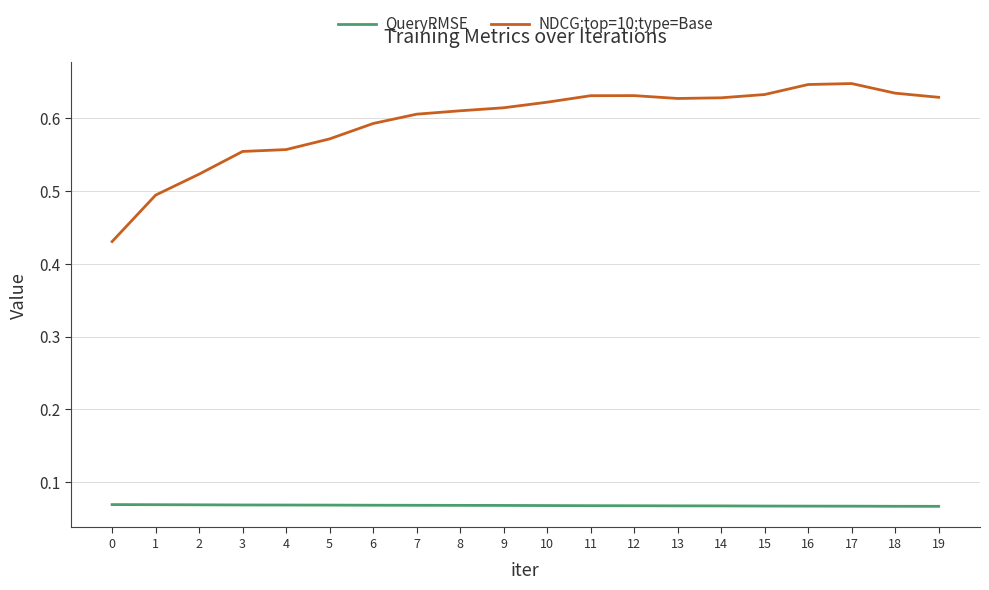

Is it true that NDCG:top=10;type=Base equals 0.6 at 16?

True